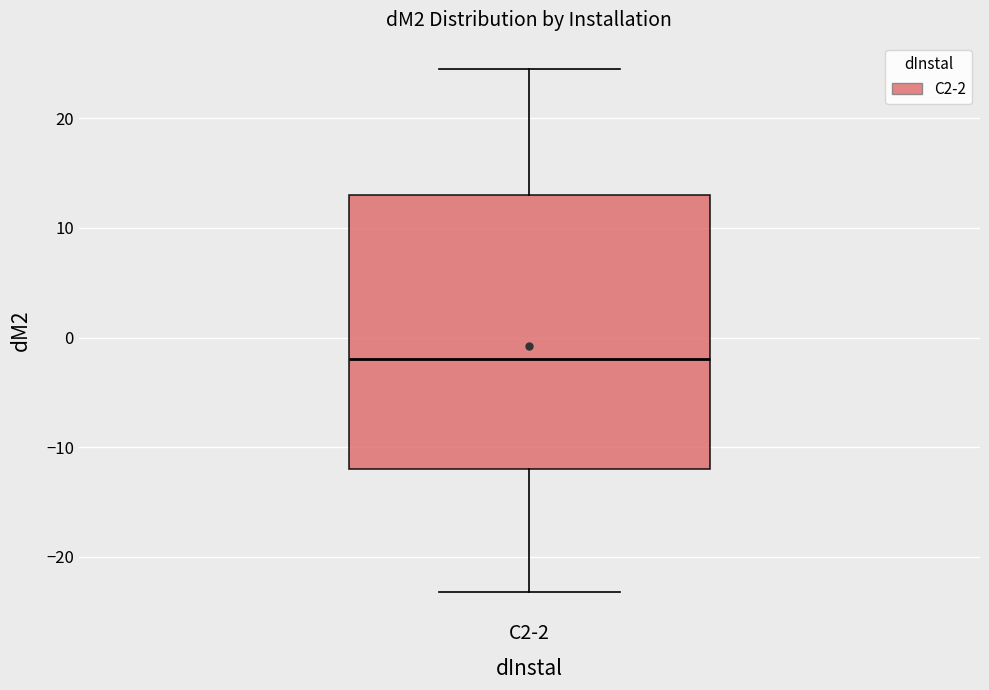

Read this box plot against the y-axis: the position of the median line, the range covered by the box, and the ends of both whiskers. The values are not printed on the chart, so give them approximately, as read against the axis.

median -2, box -12 to 13, whiskers -23 to 25